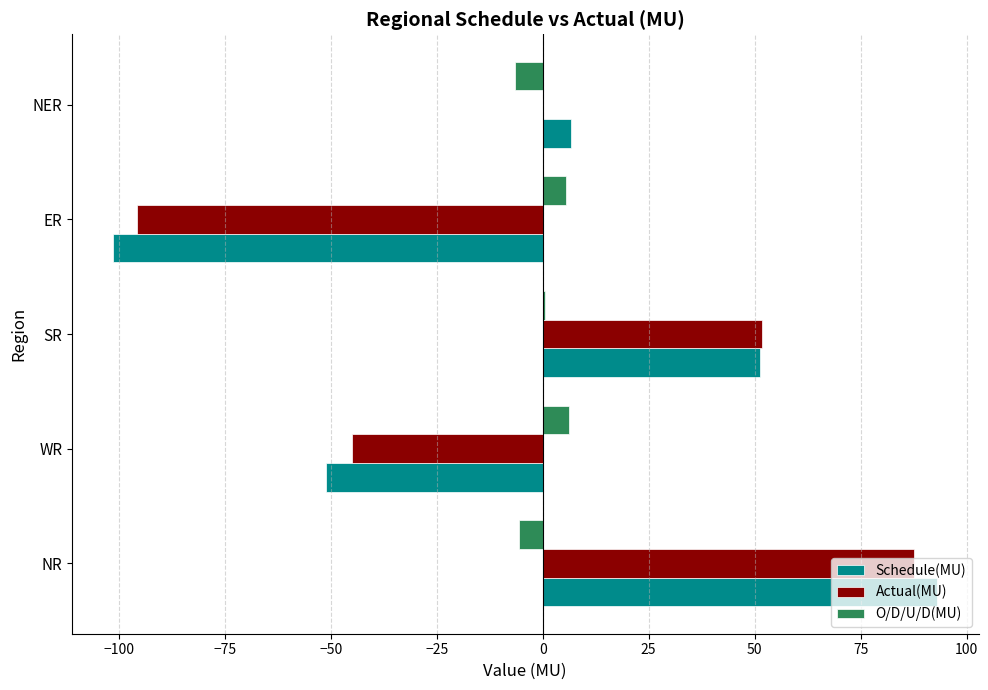

At which category is the sum across all series the highest?

NR